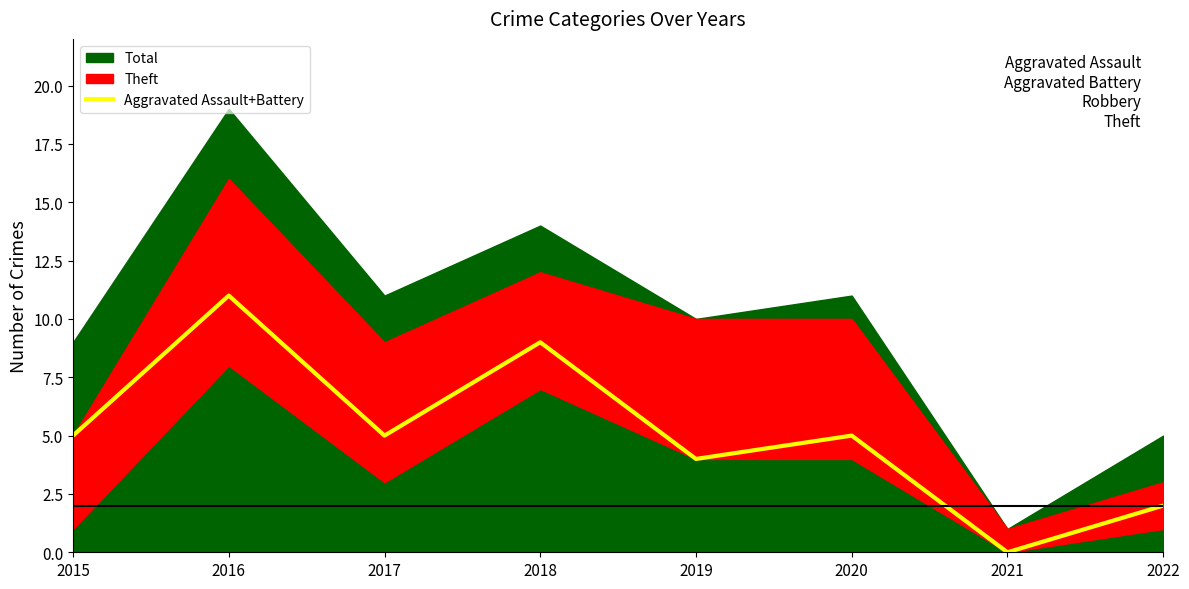

Reading left to right, what are all the values shown in this chart?

2015=5	2016=11	2017=5	2018=9	2019=4	2020=5	2021=0	2022=2